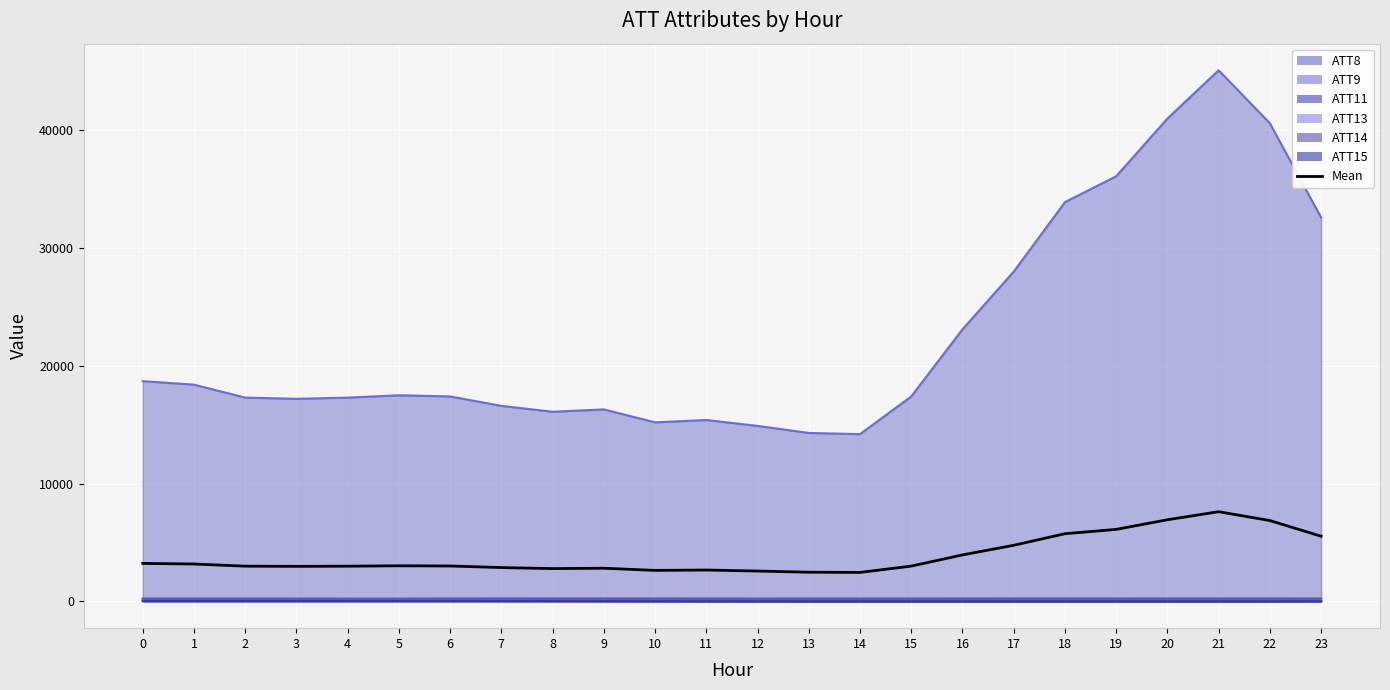

Reading right to left, transcribe all the data shown in this chart.

23=5526.0	22=6858.6	21=7608.2	20=6925.1	19=6107.6	18=5739.8	17=4756.1	16=3939.0	15=2988.4	14=2454.1	13=2469.9	12=2569.7	11=2656.0	10=2625.0	9=2809.4	8=2779.0	7=2864.6	6=2998.6	5=3015.3	4=2983.0	3=2967.5	2=2984.8	1=3167.5	0=3218.7